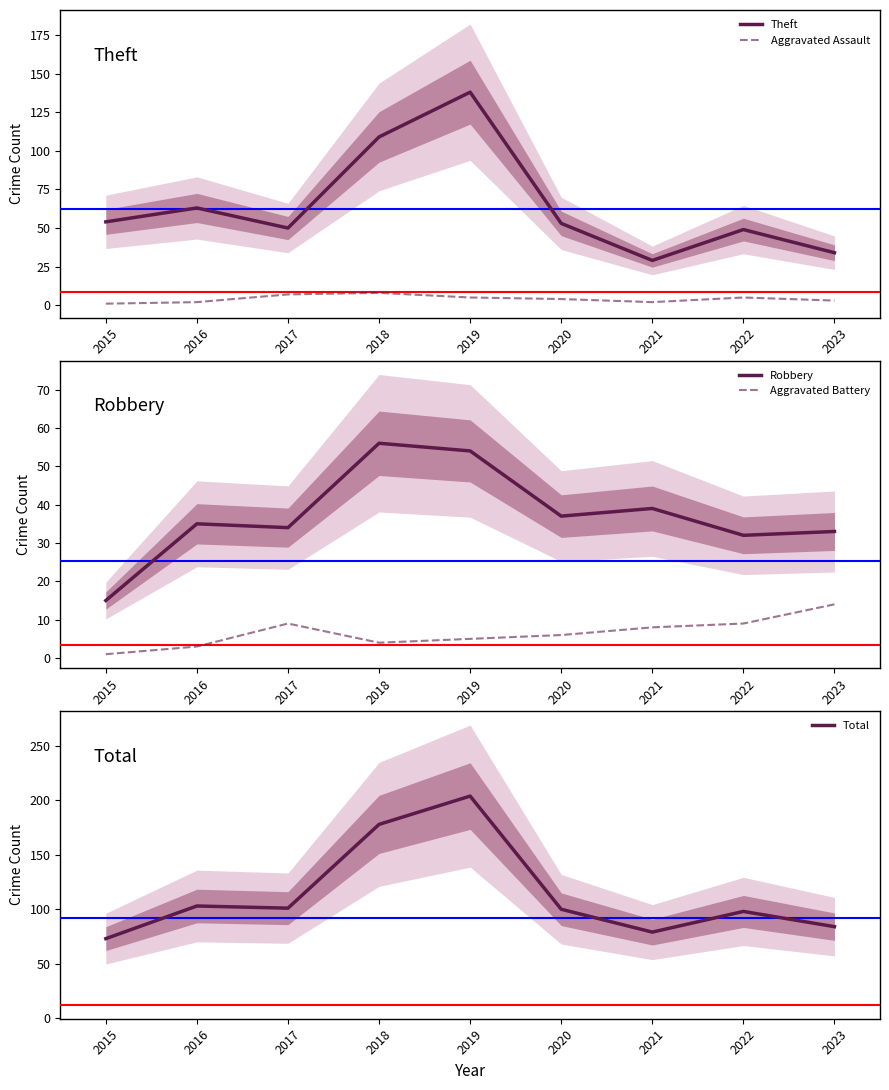

Which label corresponds to the smallest value in the chart?

2015